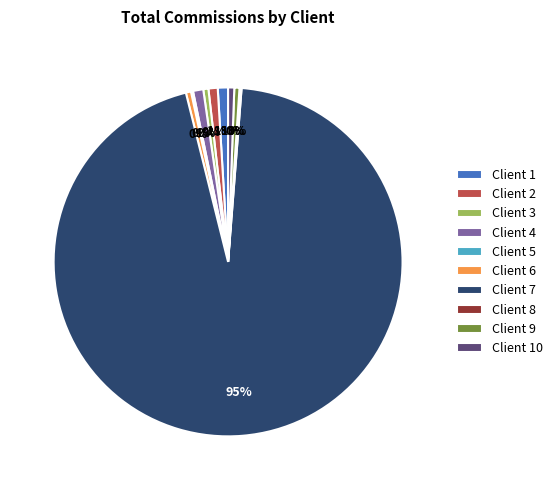

Is it true that Client 4 is 11% of the pie?

False